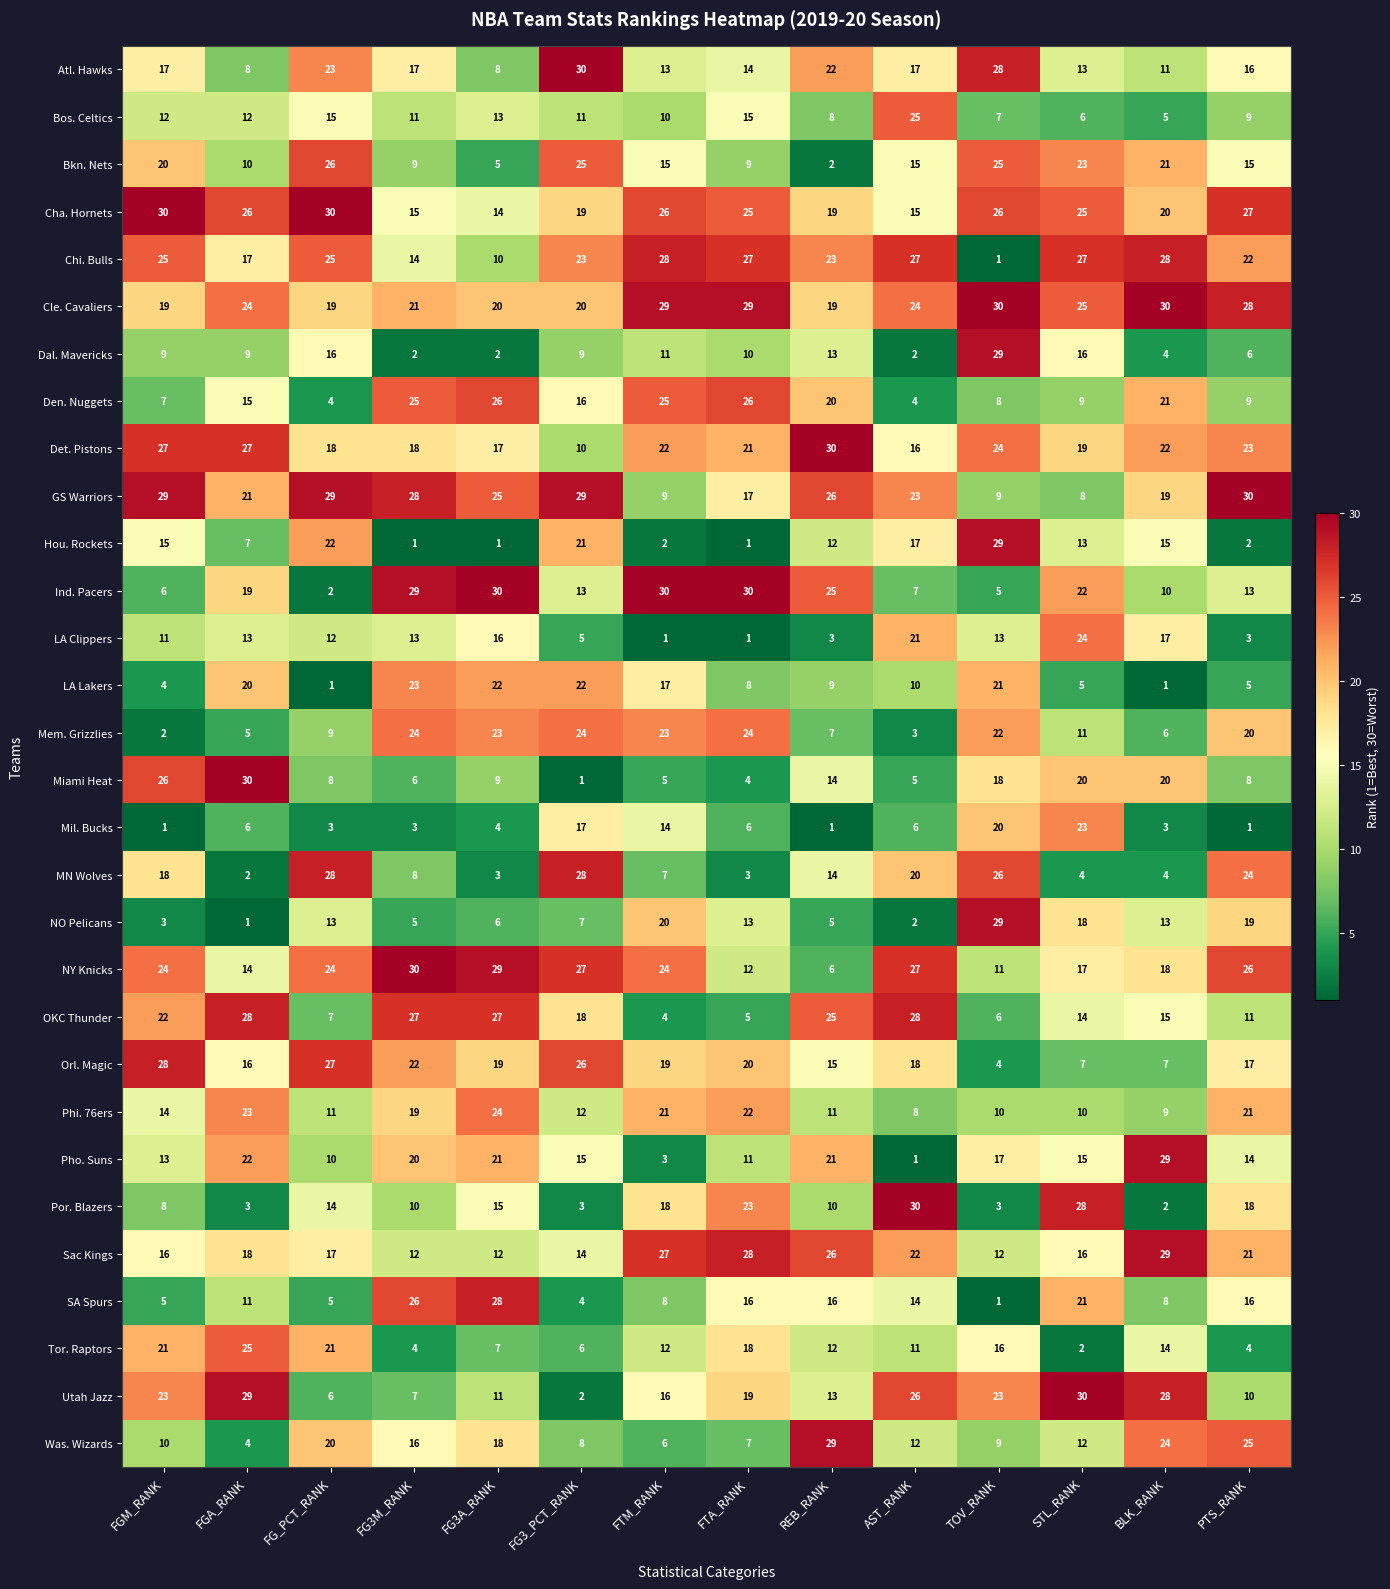

Which series has the largest range (max minus min)?

Miami Heat